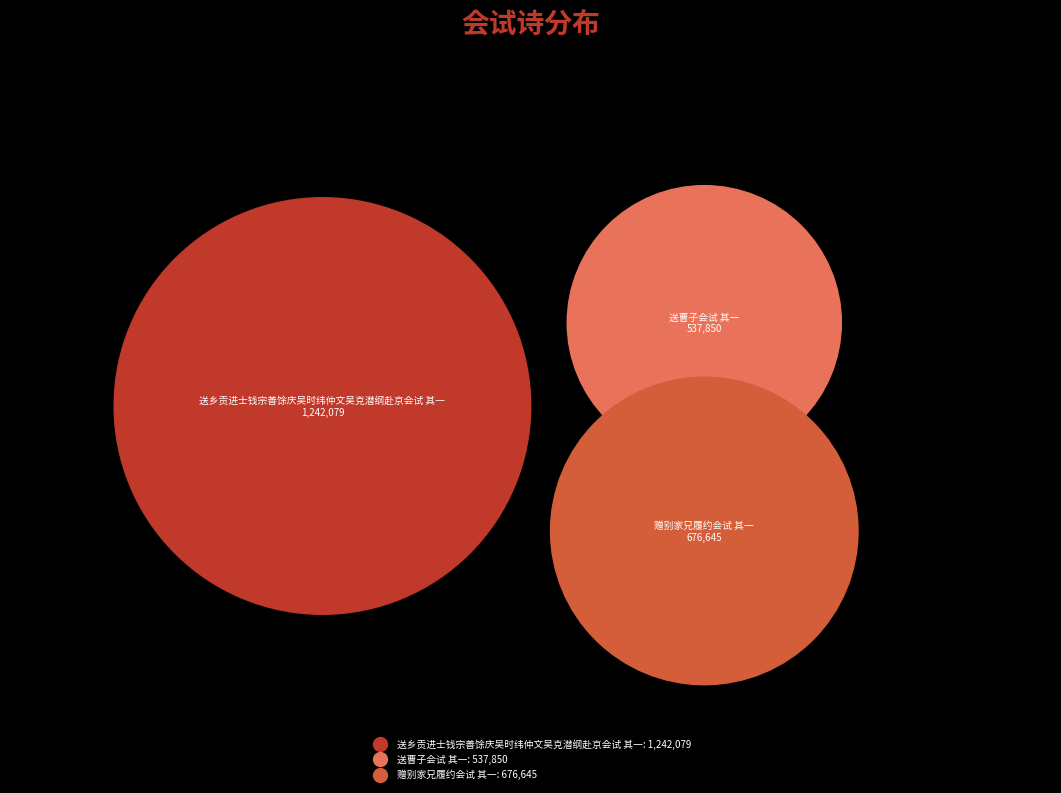

To the nearest percent, what is the combined percentage of 赠别家兄履约会试 其一 and 送乡贡进士钱宗善馀庆吴时纬仲文吴克潜纲赴京会试 其一?

78%